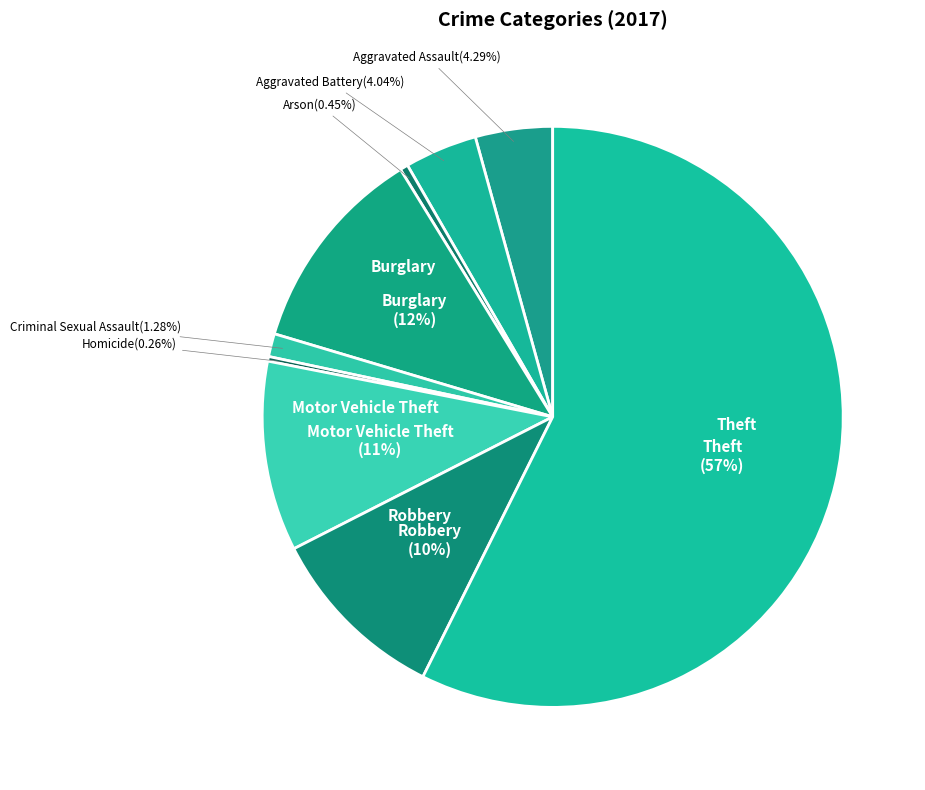

To the nearest percent, what is the difference between the largest and smallest slice percentages?

57%